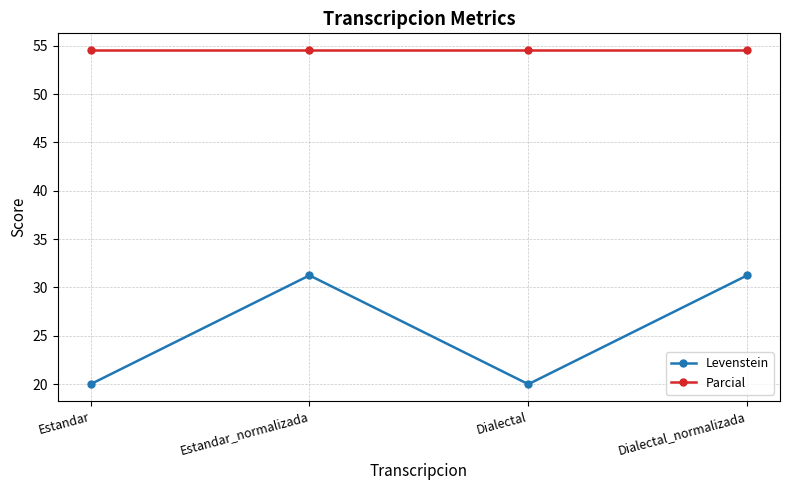

What are all the series names shown in the legend?

Levenstein, Parcial